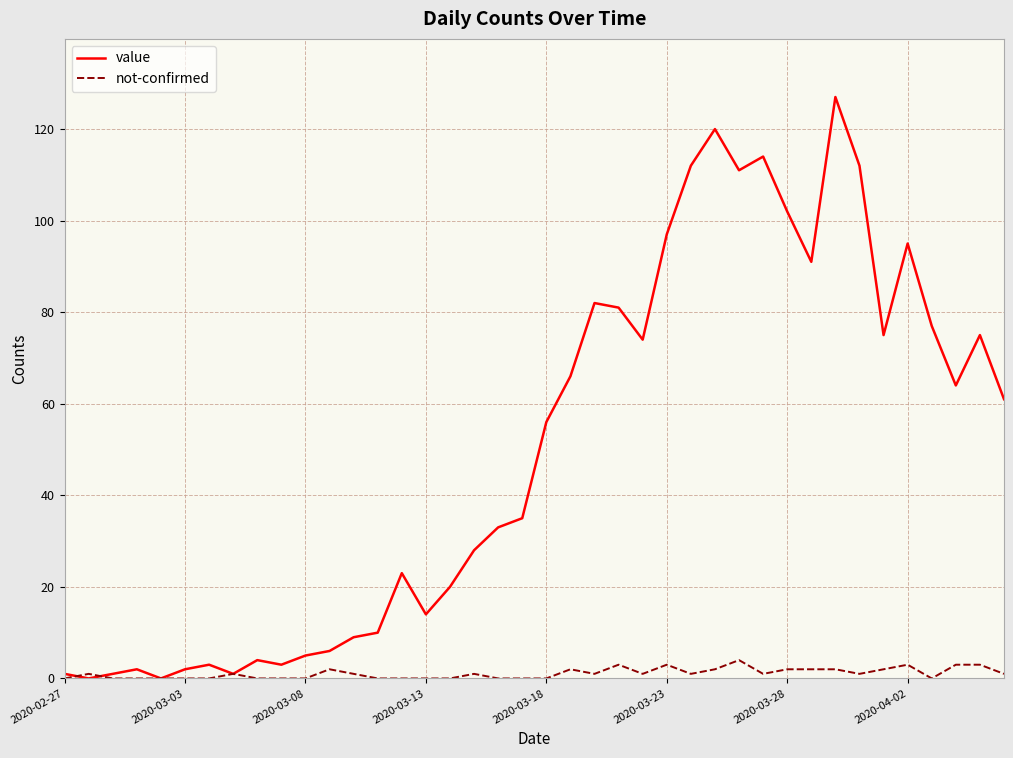

What are all the series names shown in the legend?

value, not-confirmed